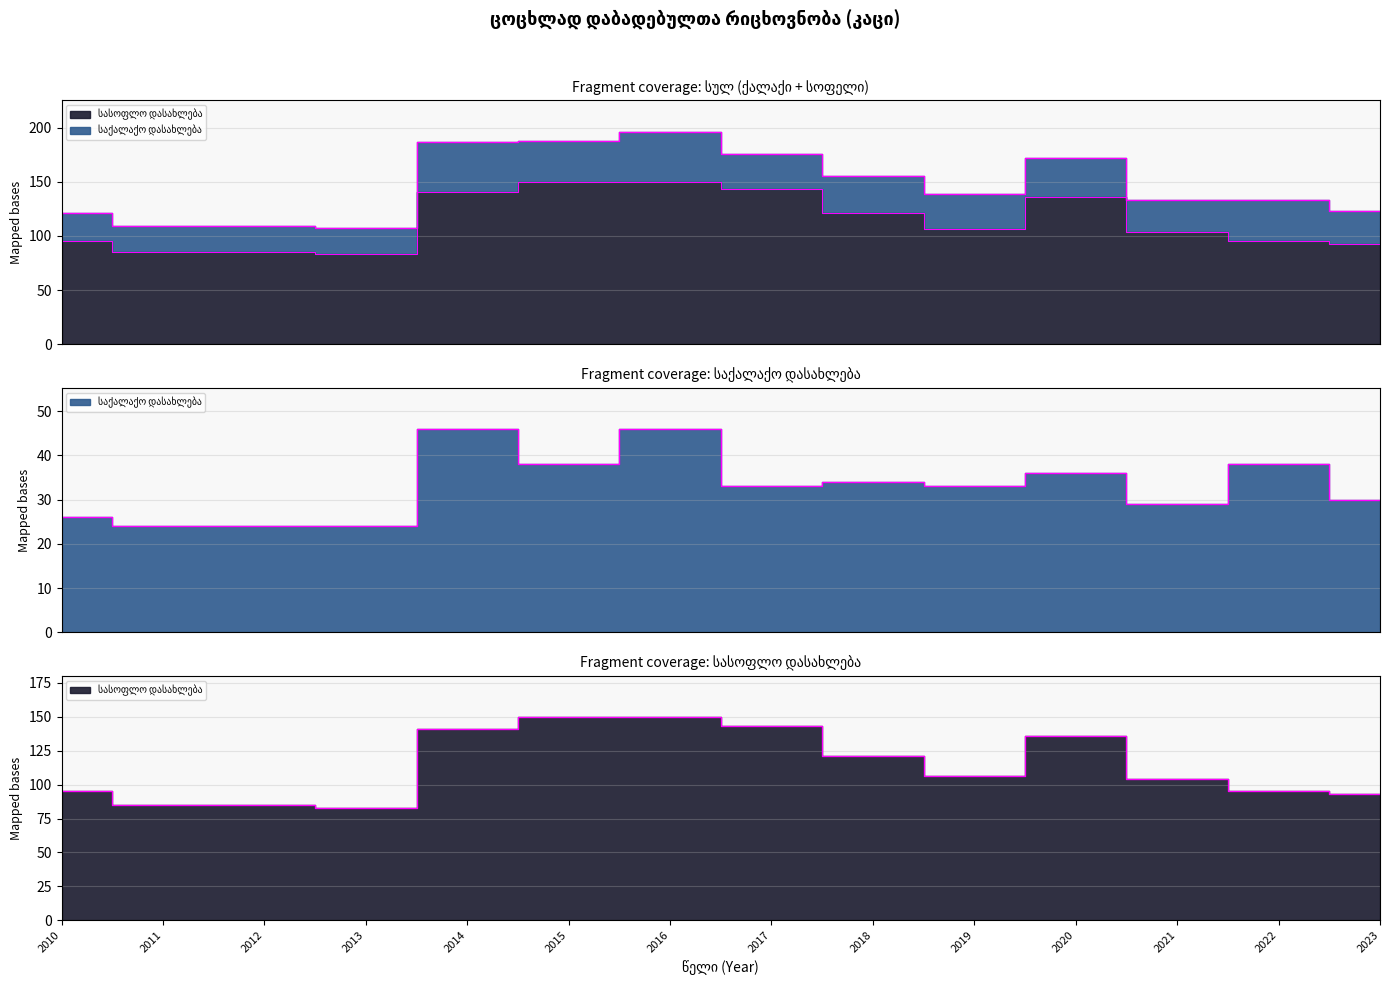

Is the value of სულ at 2020 greater than the value of სასოფლო დასახლება at 2015?

Yes